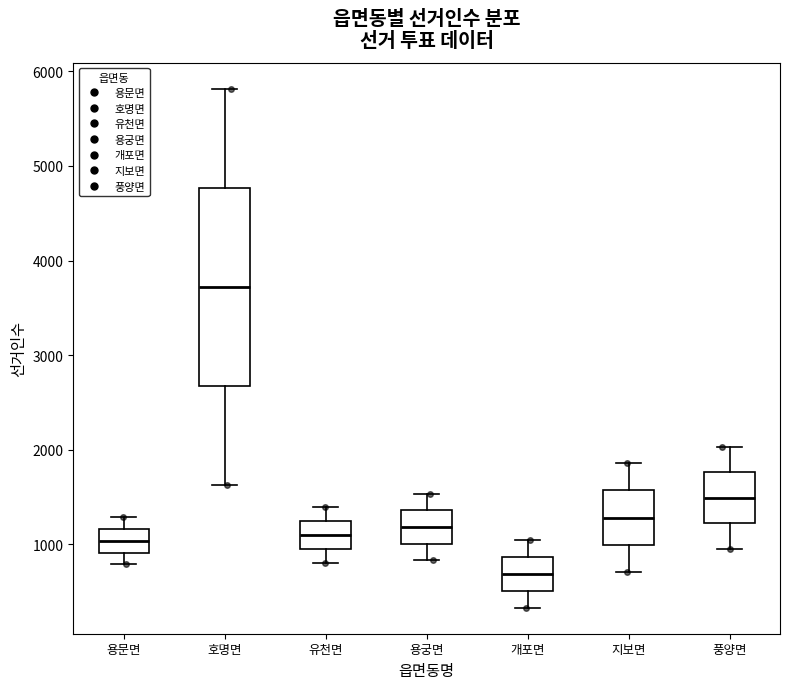

Where is the lower edge of the box for 용궁면 on the y-axis? The values are not printed on the chart, so give them approximately, as read against the axis.

1000